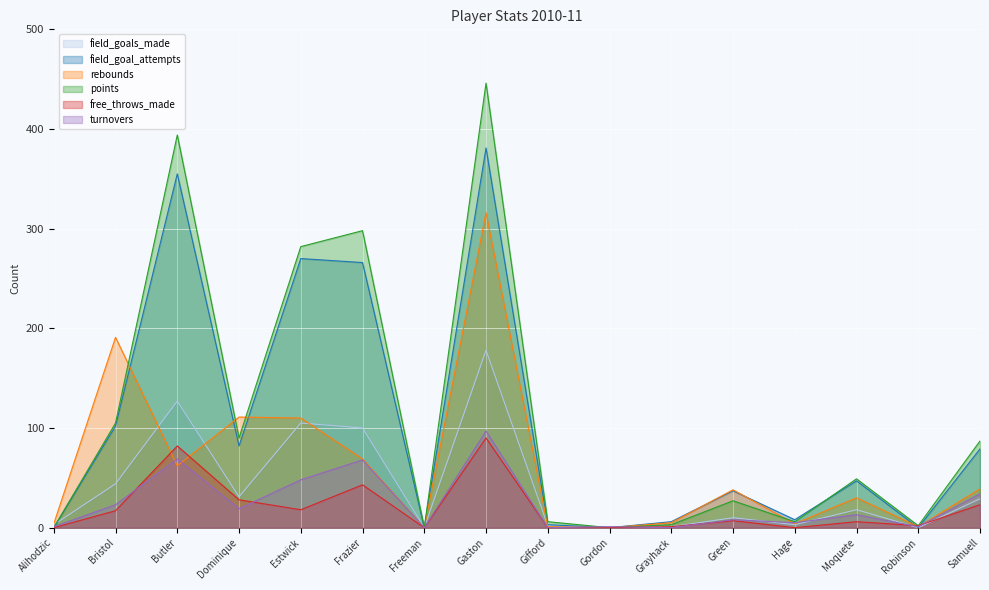

What is the value of the turnovers point at the 5th from the left?

48